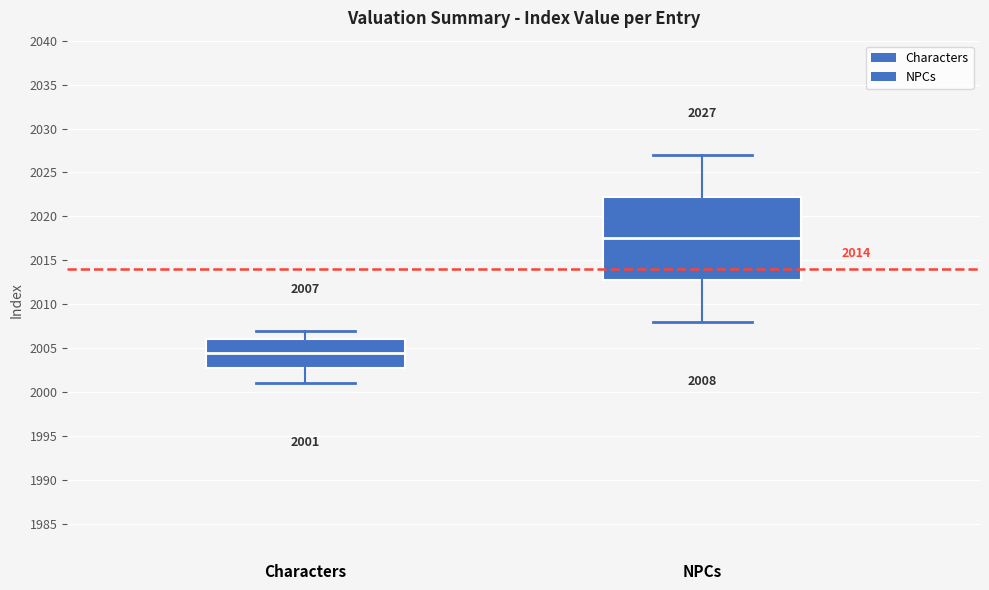

Which box is the tallest, from its lower edge to its upper edge?

NPCs